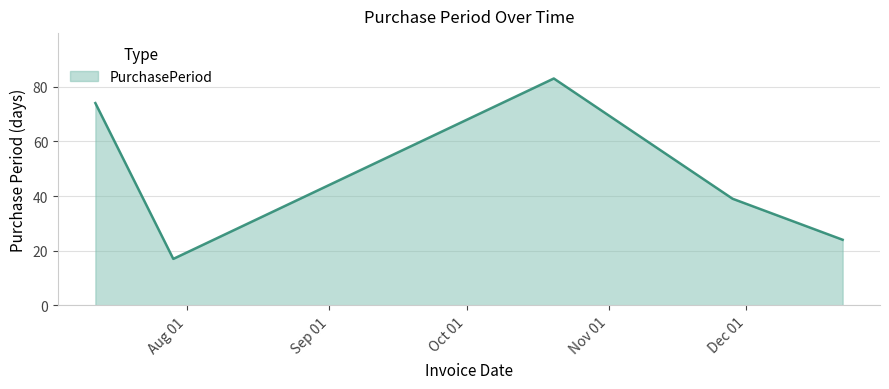

True or false: there are more than 1 points higher than both neighbors.

False